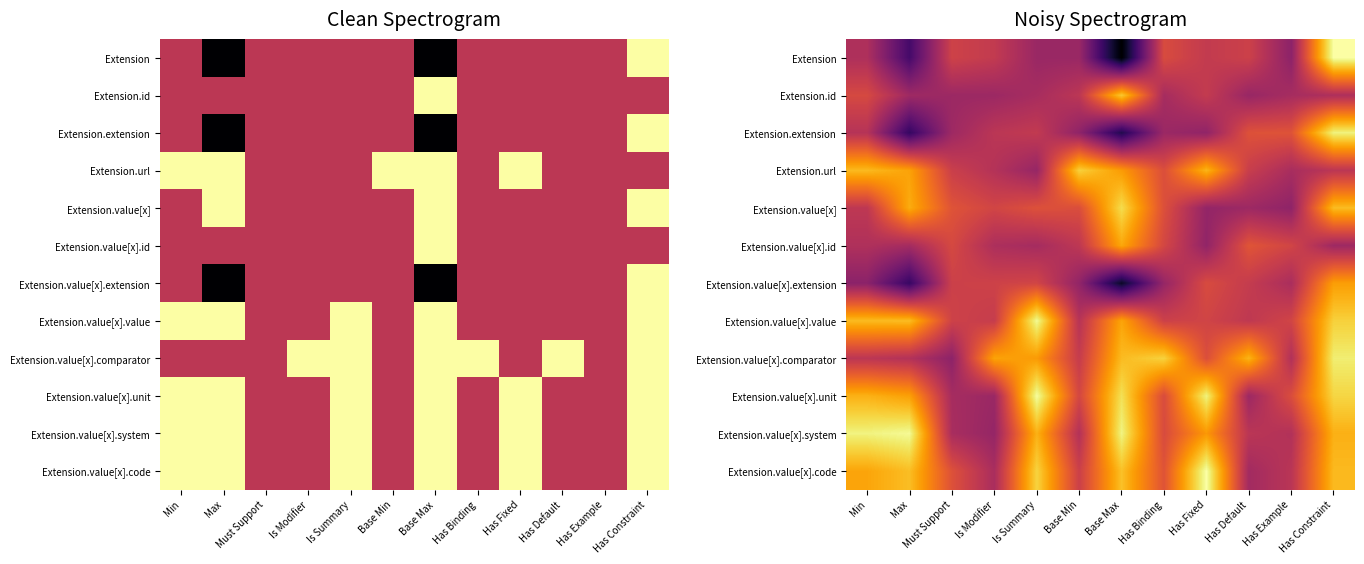

Count the Extension.id values in the range 0 to 1.

12